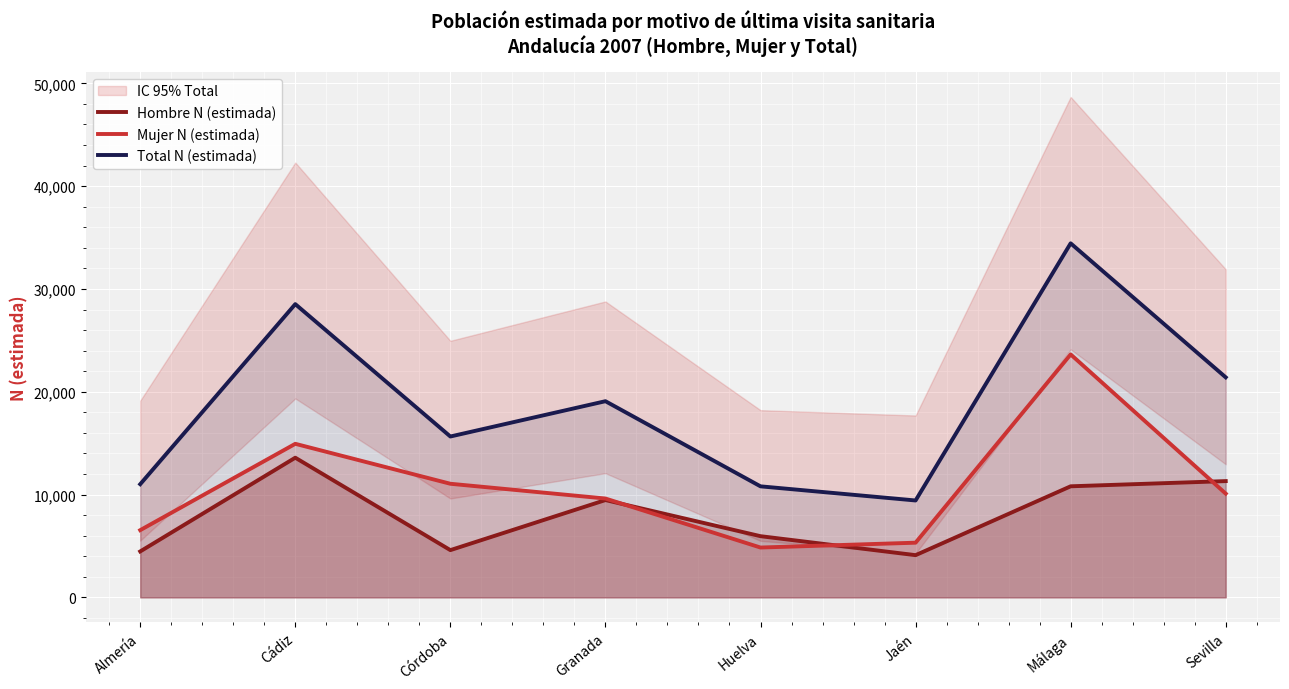

How many data points in Hombre N (estimada) are above 9466?

3